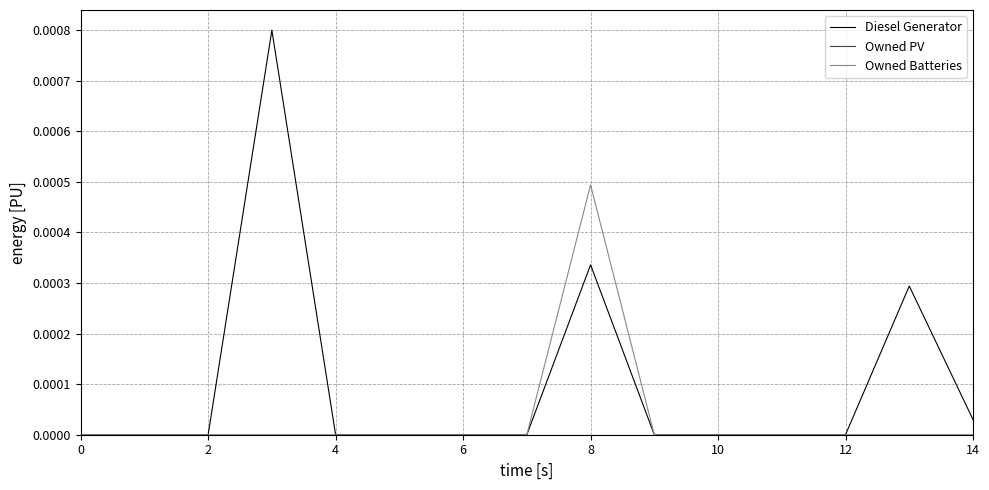

Count the number of categories in the chart.

15